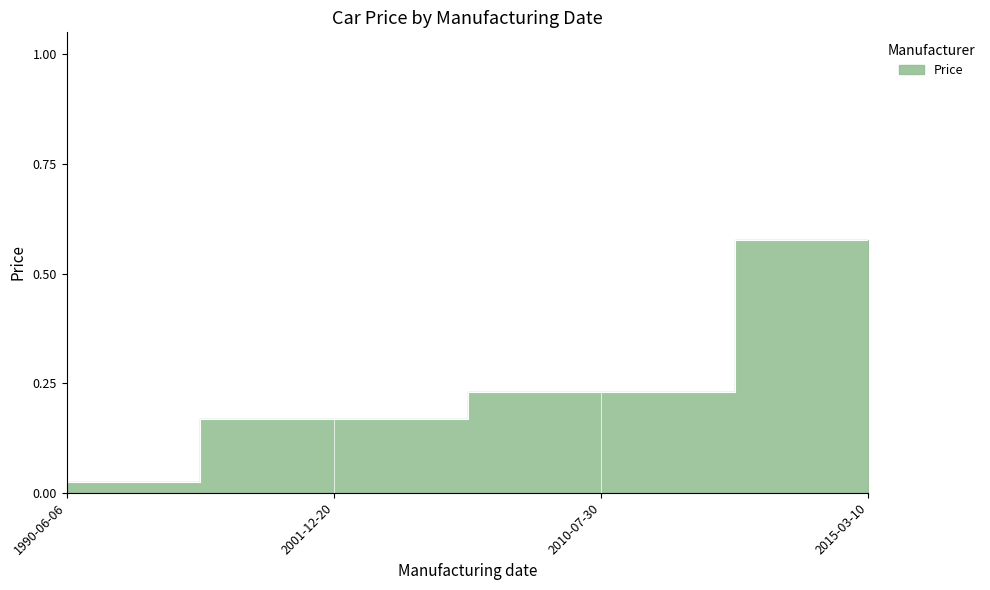

What is the label of the 4th point from the right?

1990-06-06